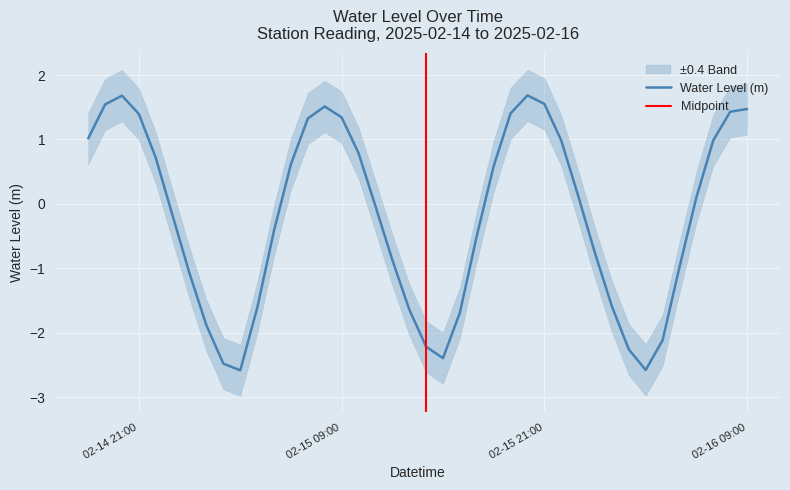

At which label does the data first exceed 0?

2025-02-14 18:00:00